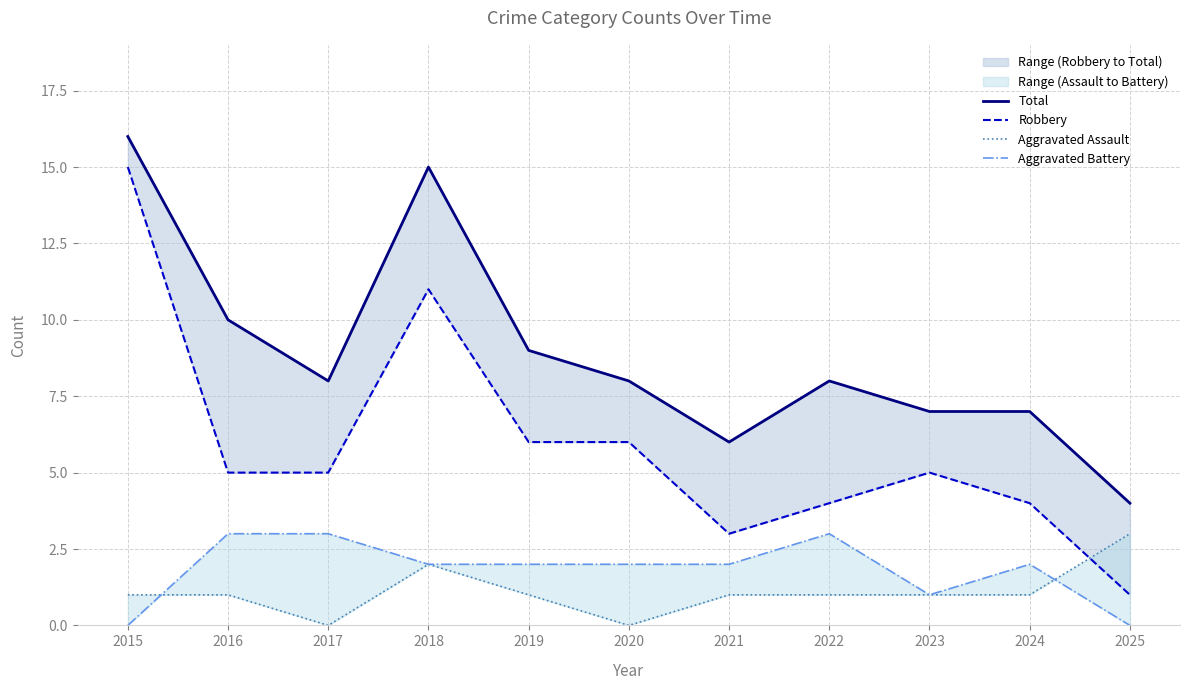

At which label is Aggravated Battery closest to 1?

2023